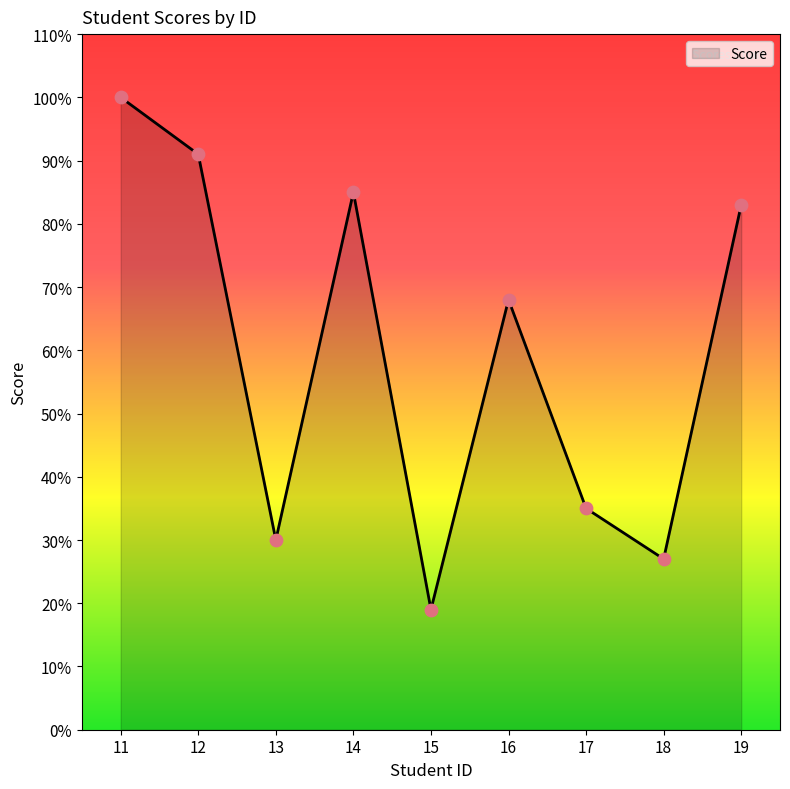

Between 15 and 18, which is larger?

18